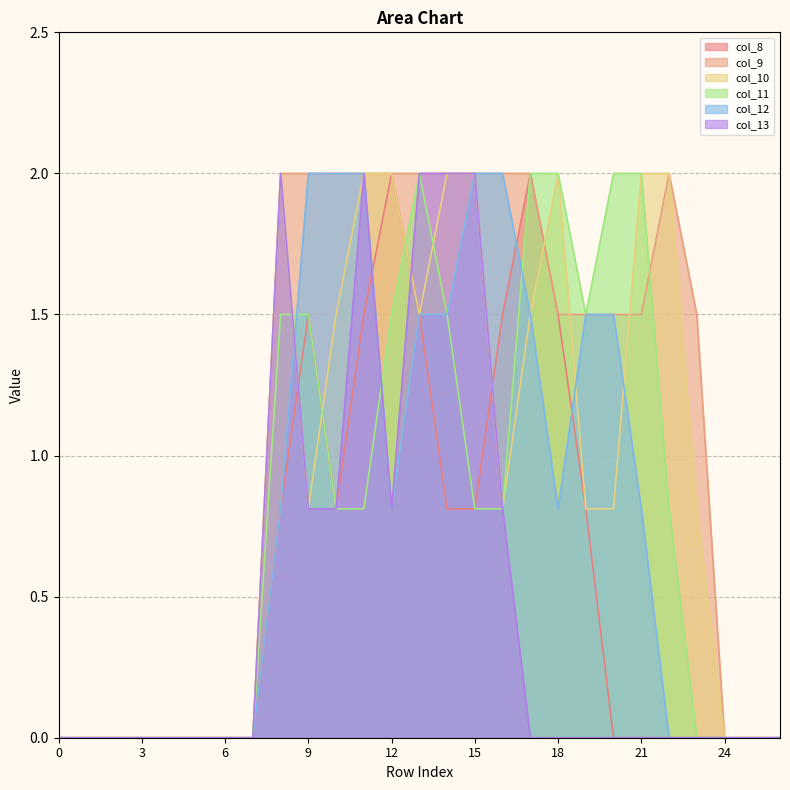

Which series ends up on top after the final intersection of col_11 and col_10?

col_10